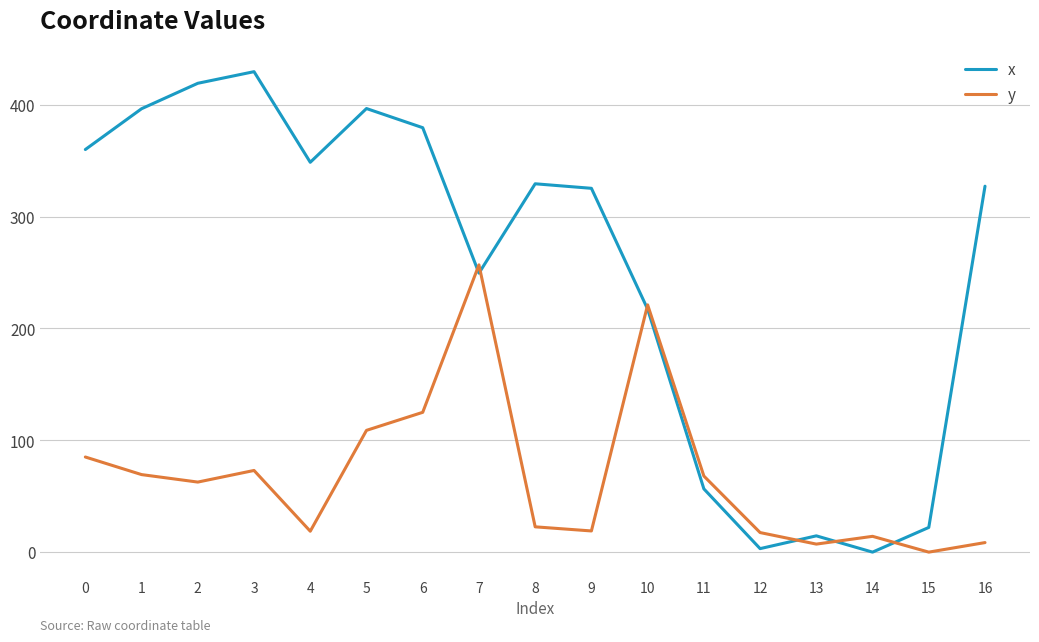

After their last crossing, which series has the higher values: x or y?

x